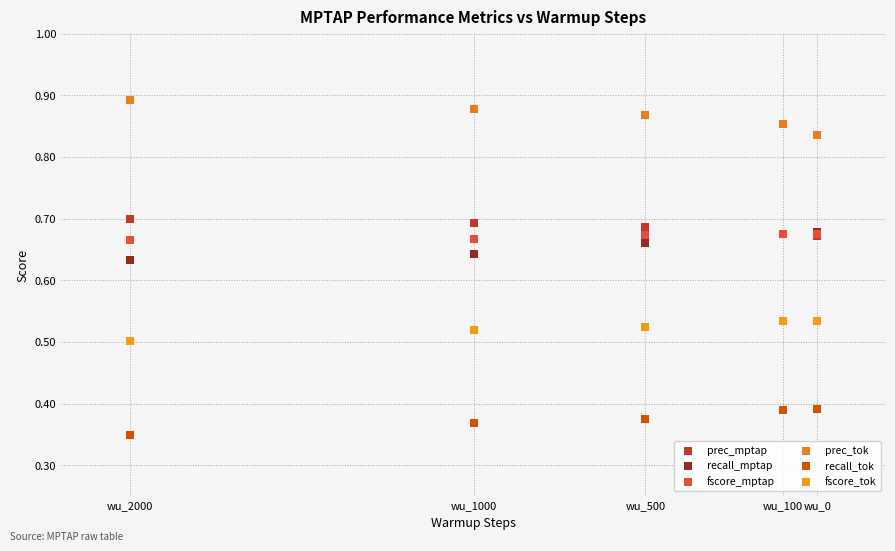

Which series contains the highest Y value?

prec_tok